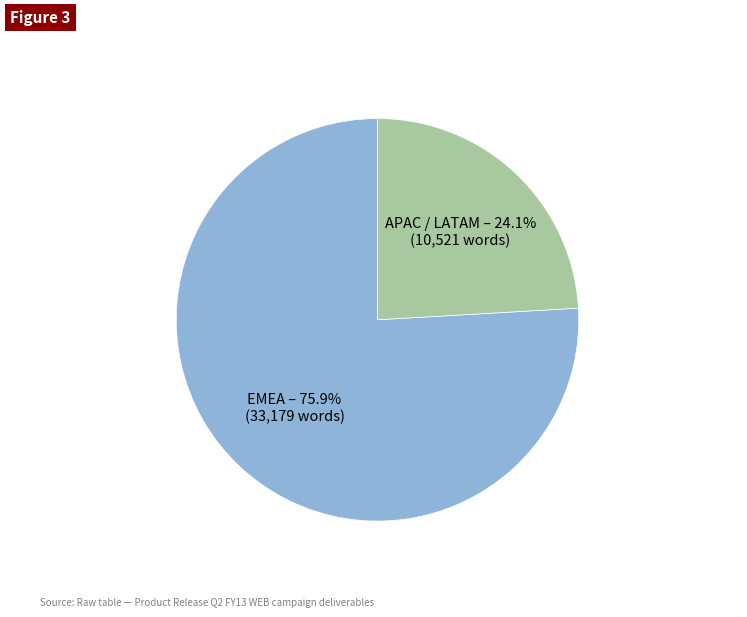

How many segments does this pie chart have?

2